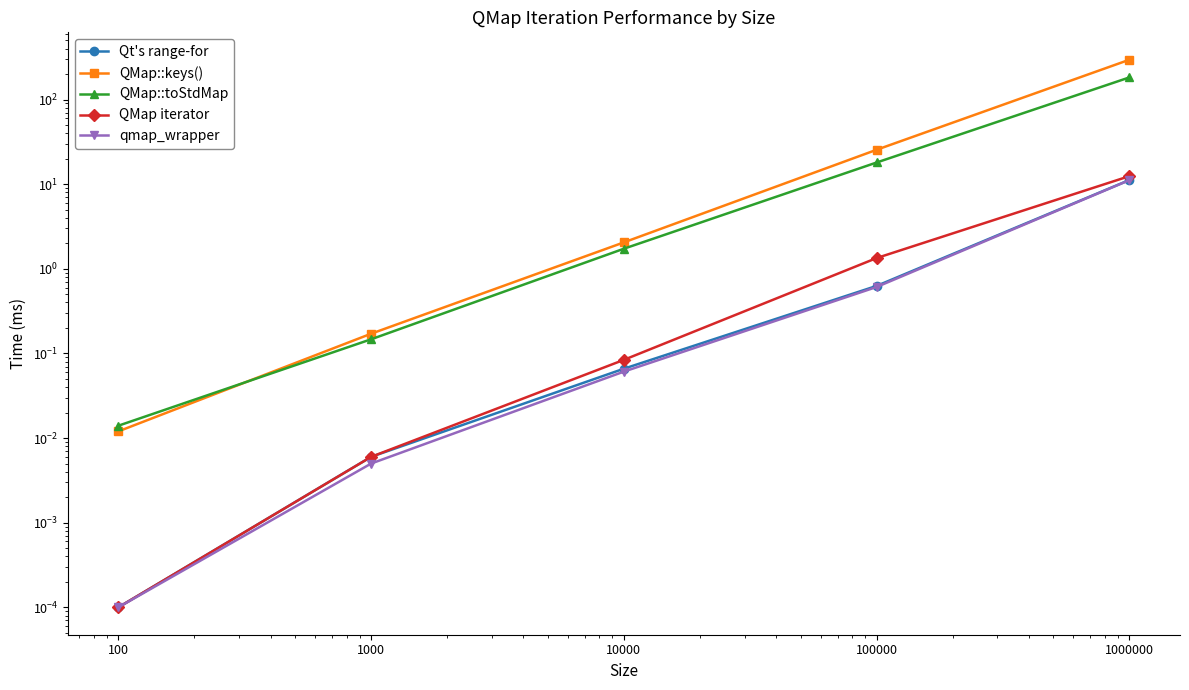

Which series has the widest spread of values?

QMap::keys()